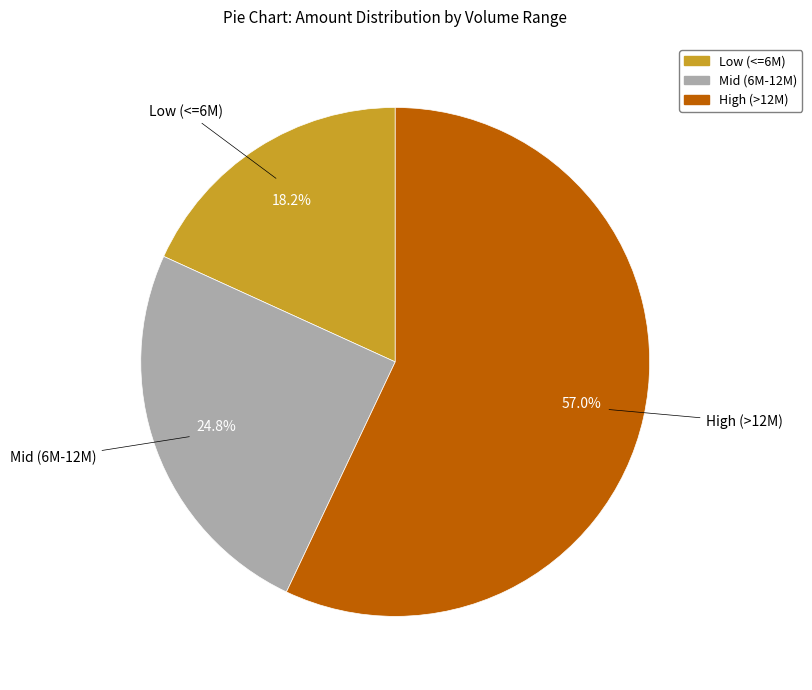

How many segments does this pie chart have?

3